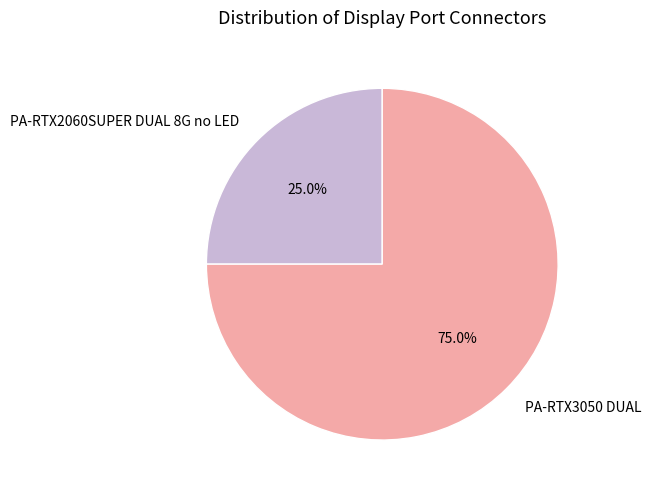

What percentage is the PA-RTX3050 DUAL slice, to the nearest percent?

75%